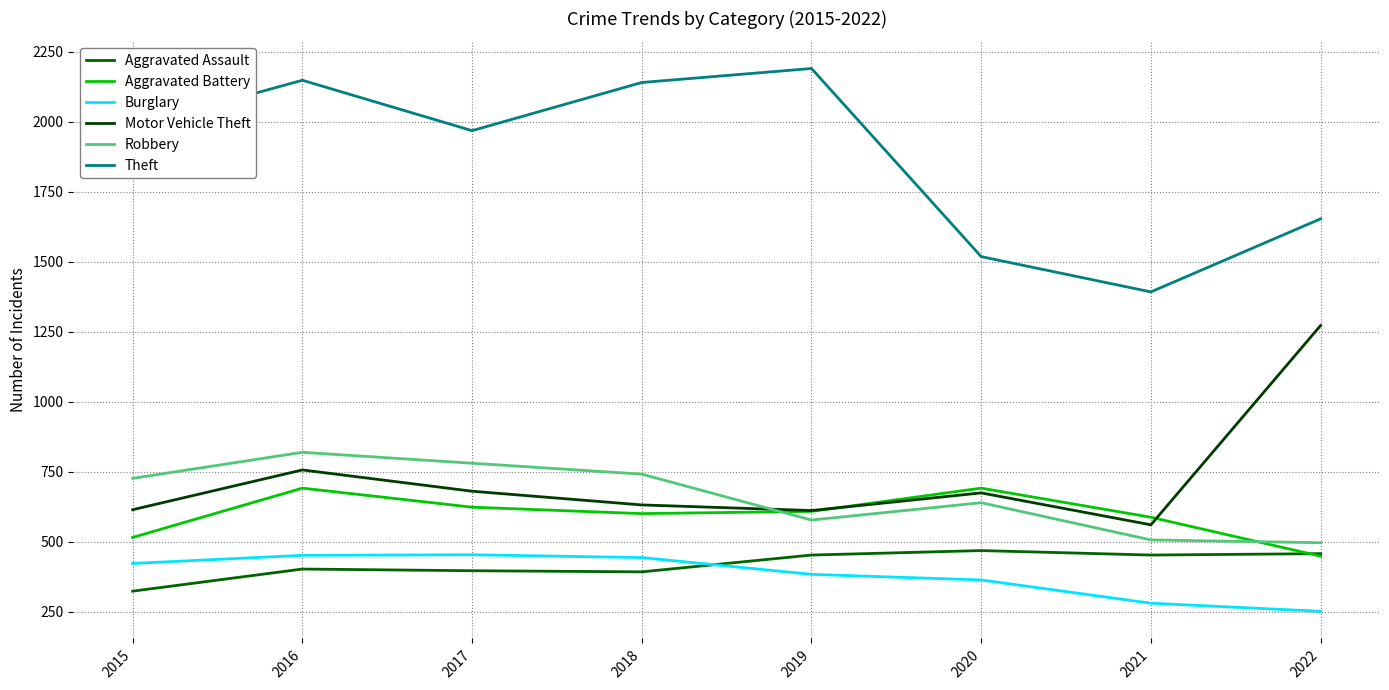

What is the highest value of the Aggravated Battery series?

691